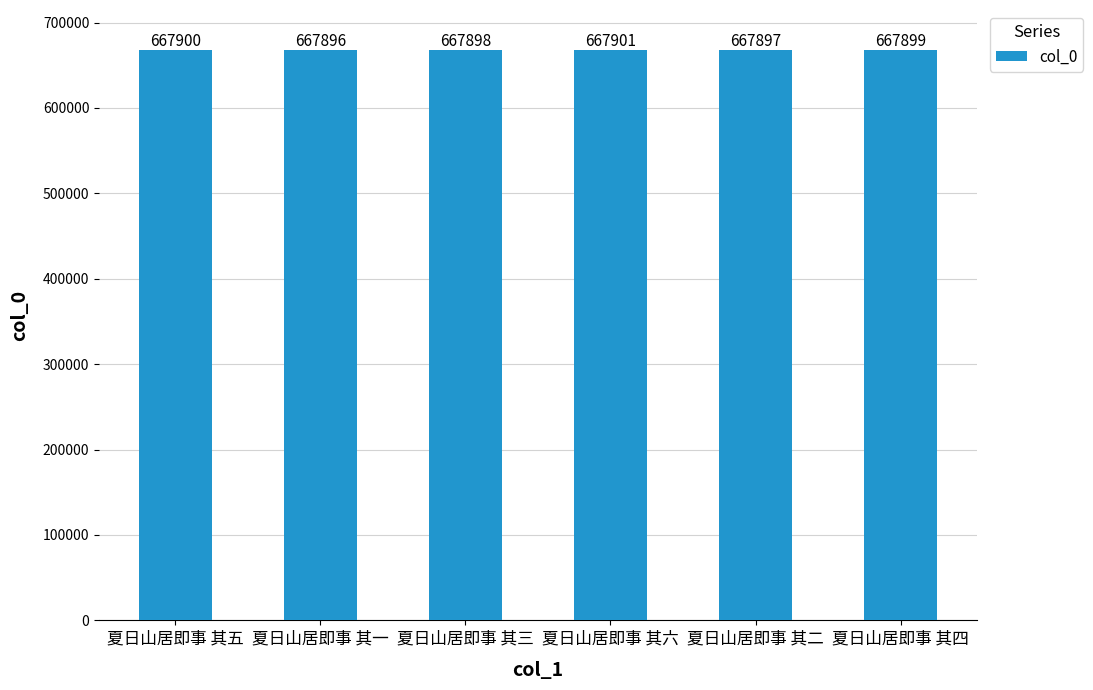

What is the label of the 3rd bar from the left?

夏日山居即事 其三